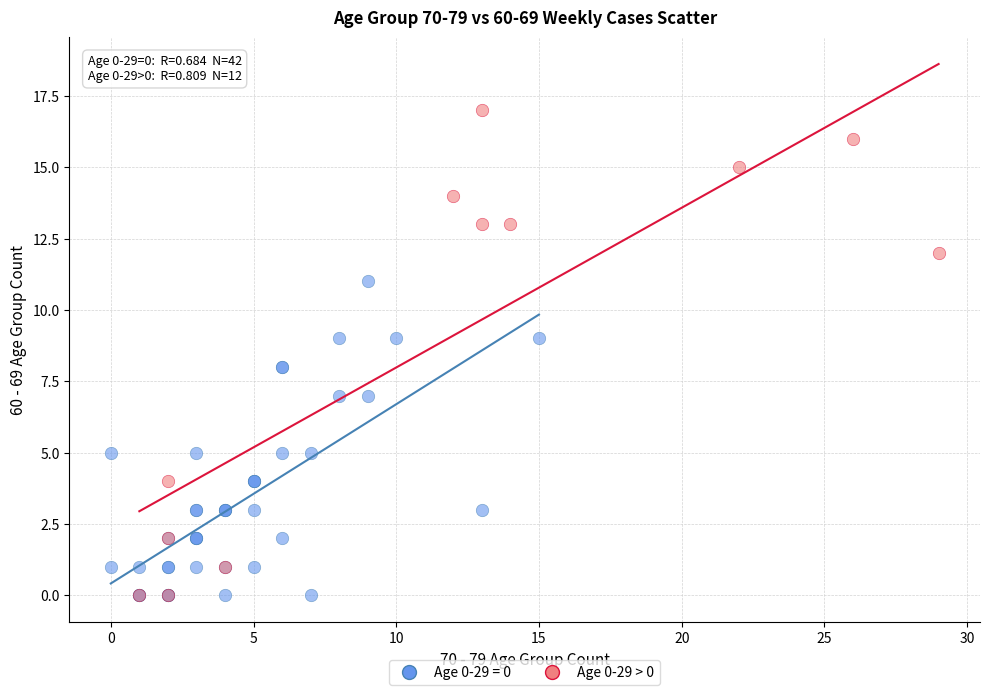

Which series contains the highest Y value?

Age 0-29 > 0